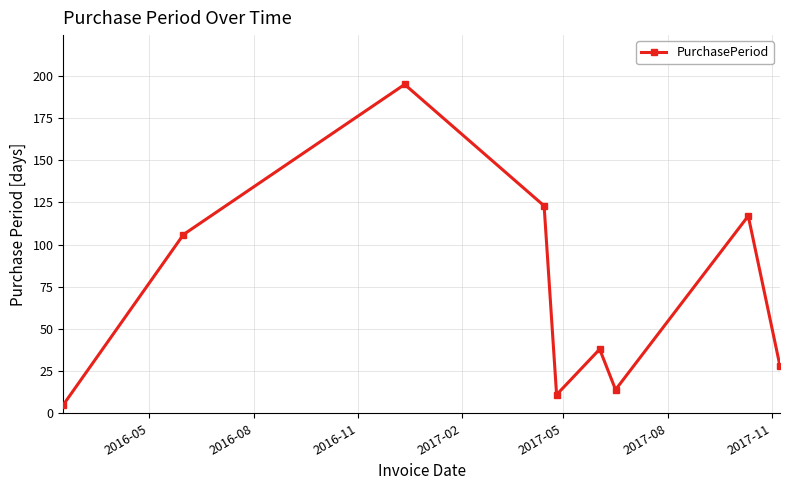

What is the sum of all values?

637